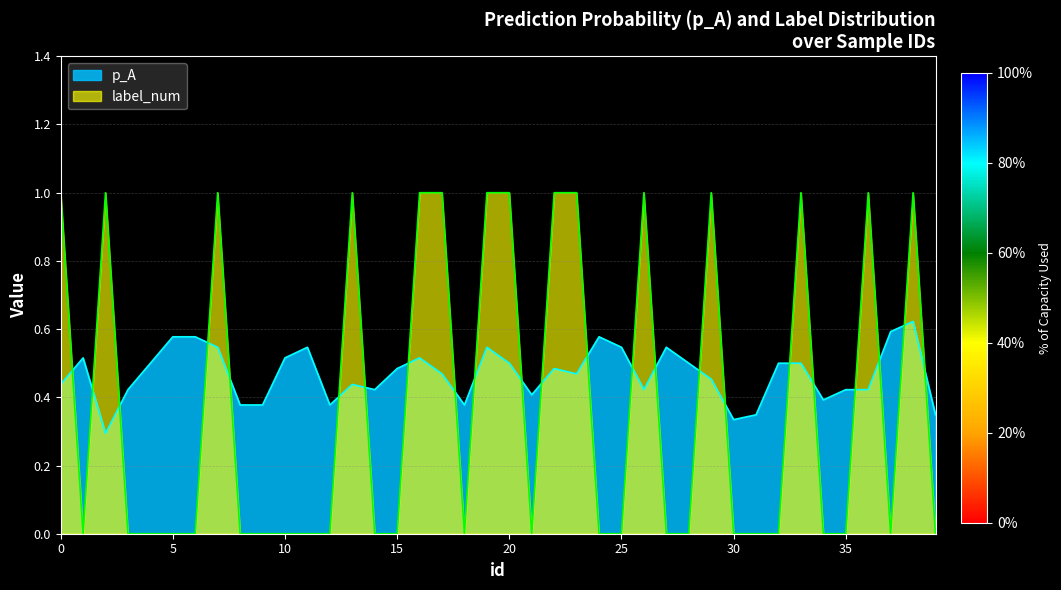

What is the difference between the maximum and second lowest values in the label_num series?

1.0